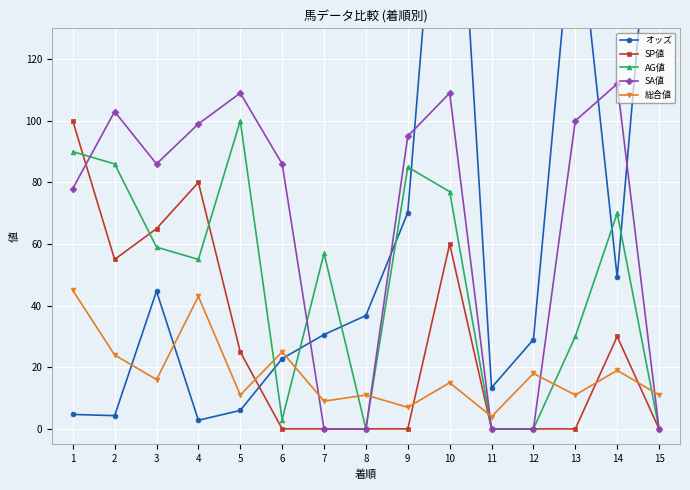

Reading left to right, transcribe all the data shown in this chart.

オッズ: 4.7	4.3	44.7	2.8	6.0	22.8	30.6	36.8	70.2	236.8	13.4	29.0	175.9	49.2	206.3
SP値: 100.0	55.0	65.0	80.0	25.0	0.0	0.0	0.0	0.0	60.0	0.0	0.0	0.0	30.0	0.0
AG値: 90.0	86.0	59.0	55.0	100.0	3.0	57.0	0.0	85.0	77.0	0.0	0.0	30.0	70.0	0.0
SA値: 78.0	103.0	86.0	99.0	109.0	86.0	0.0	0.0	95.0	109.0	0.0	0.0	100.0	112.0	0.0
総合値: 45.0	24.0	16.0	43.0	11.0	25.0	9.0	11.0	7.0	15.0	4.0	18.0	11.0	19.0	11.0